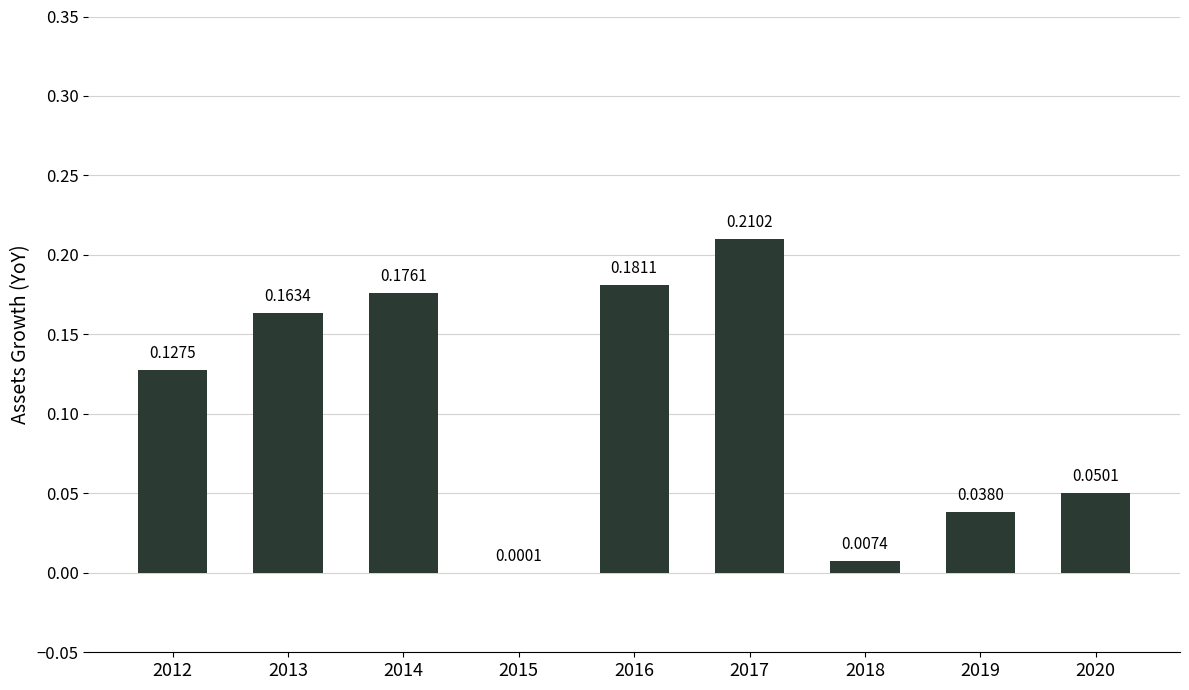

Which has a higher value, 2012 or 2016?

2016